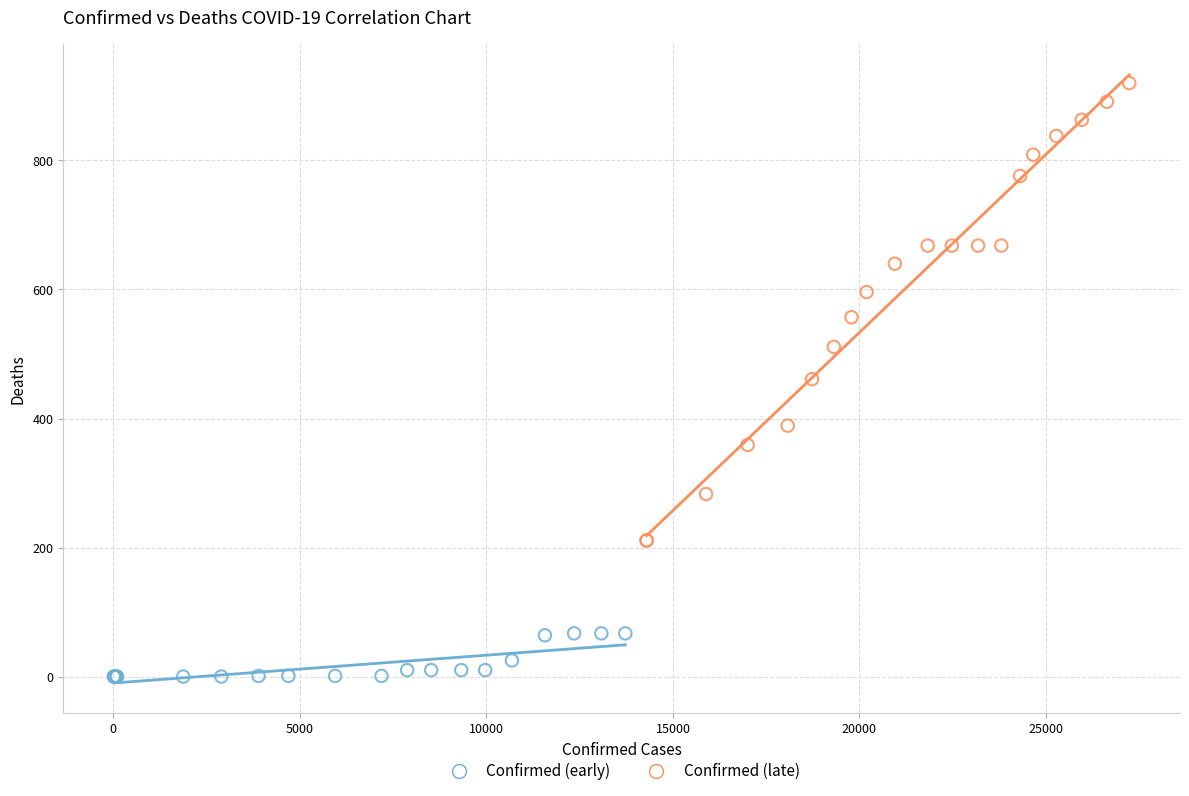

Which series reaches the minimum Y coordinate?

Confirmed (early)